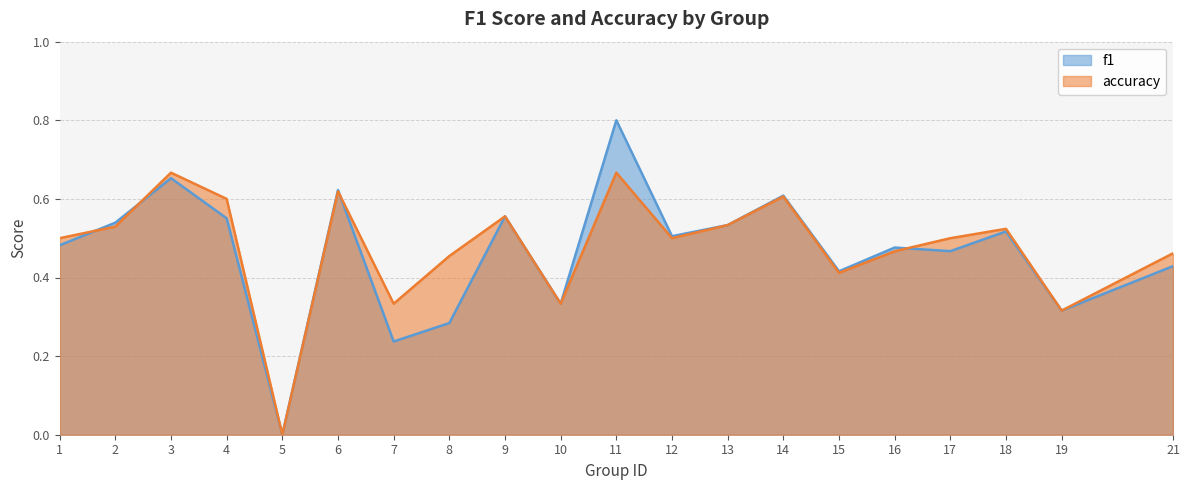

How many times do accuracy and f1 cross each other?

4